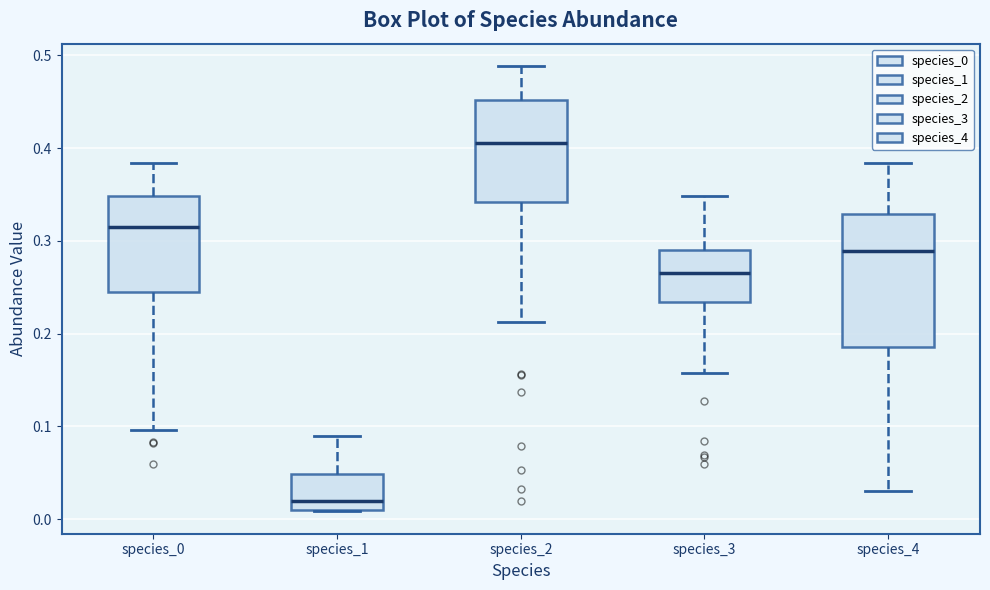

Reading left to right, transcribe this box plot: for each box, give where its median line is, the range the box spans, and where its two whiskers end, as read against the y-axis. The values are not printed on the chart, so give them approximately, as read against the axis.

species_0: median 0.32, box 0.24 to 0.35, whiskers 0.10 to 0.38
species_1: median 0.02, box 0.01 to 0.05, whiskers 0.01 to 0.09
species_2: median 0.41, box 0.34 to 0.45, whiskers 0.21 to 0.49
species_3: median 0.27, box 0.23 to 0.29, whiskers 0.16 to 0.35
species_4: median 0.29, box 0.19 to 0.33, whiskers 0.03 to 0.38